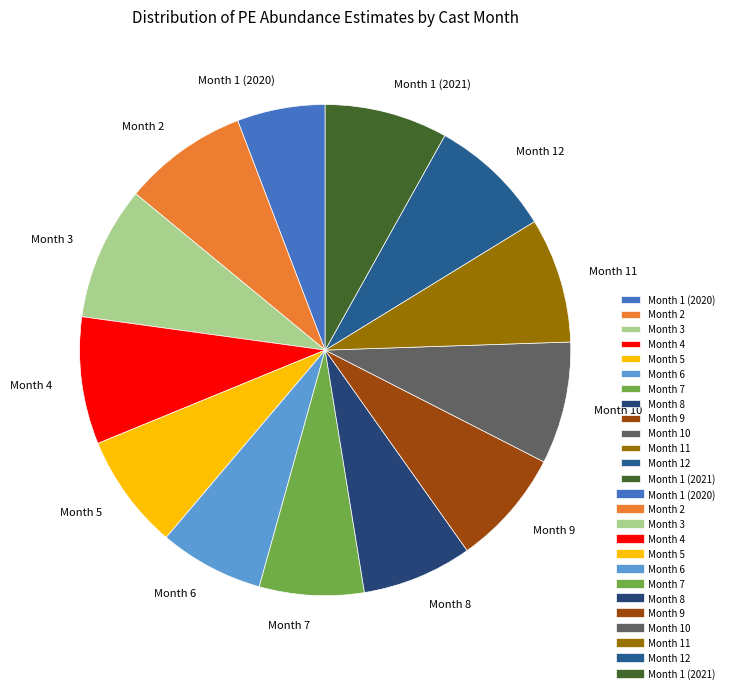

Which has a higher value, Month 5 or Month 11?

Month 11